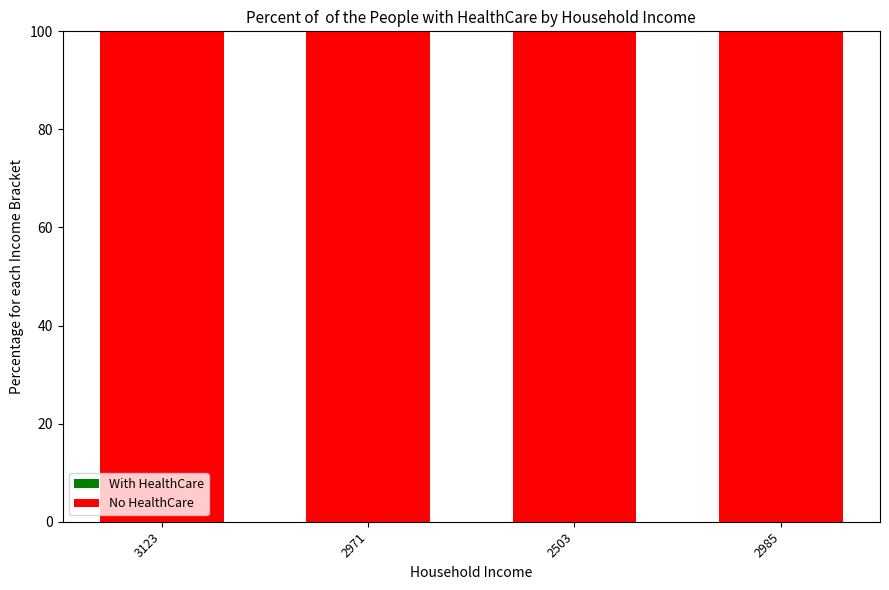

List the labels in order of With HealthCare value, largest first.

3123, 2971, 2503, 2985